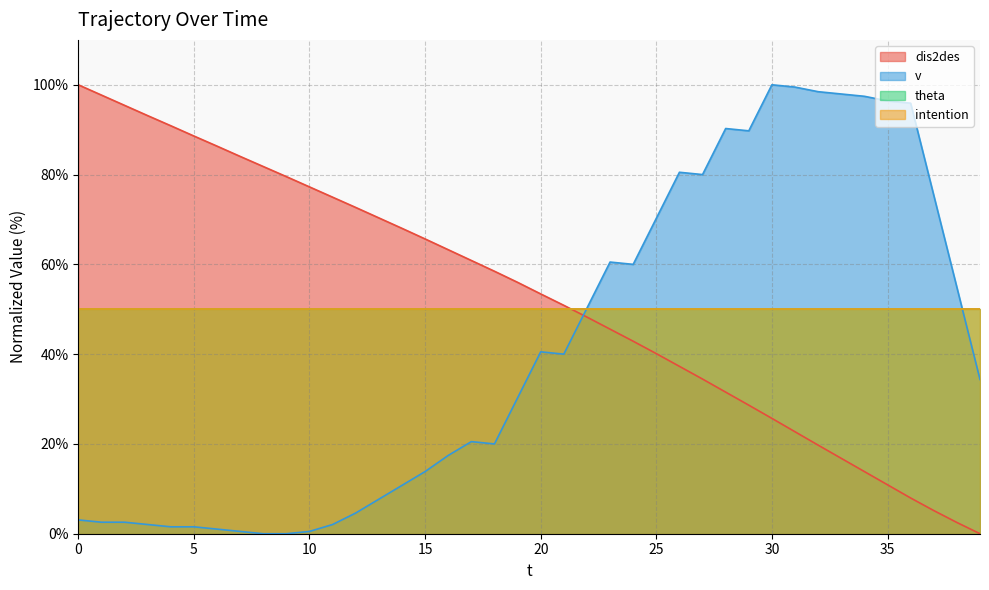

The dis2des series shows 37.3 at 26. True or false?

True